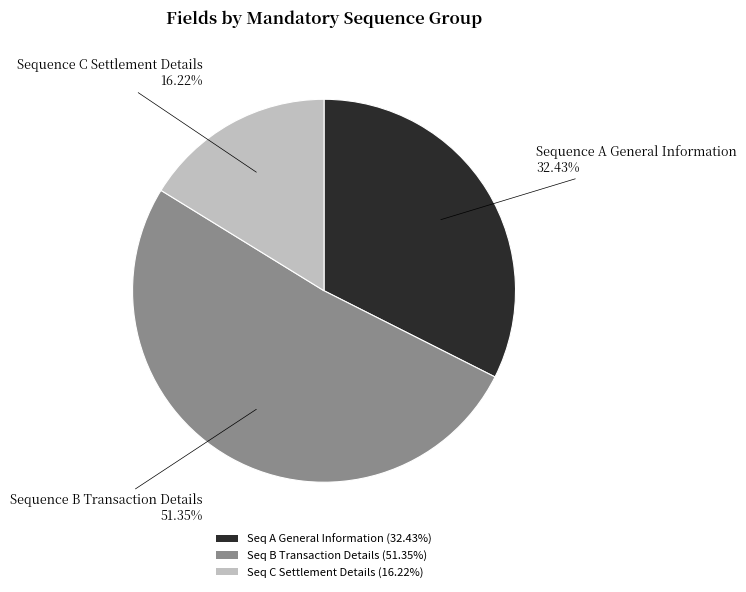

Combined, do Seq A General Information (32.43%) and Seq C Settlement Details (16.22%) account for over 50%?

No